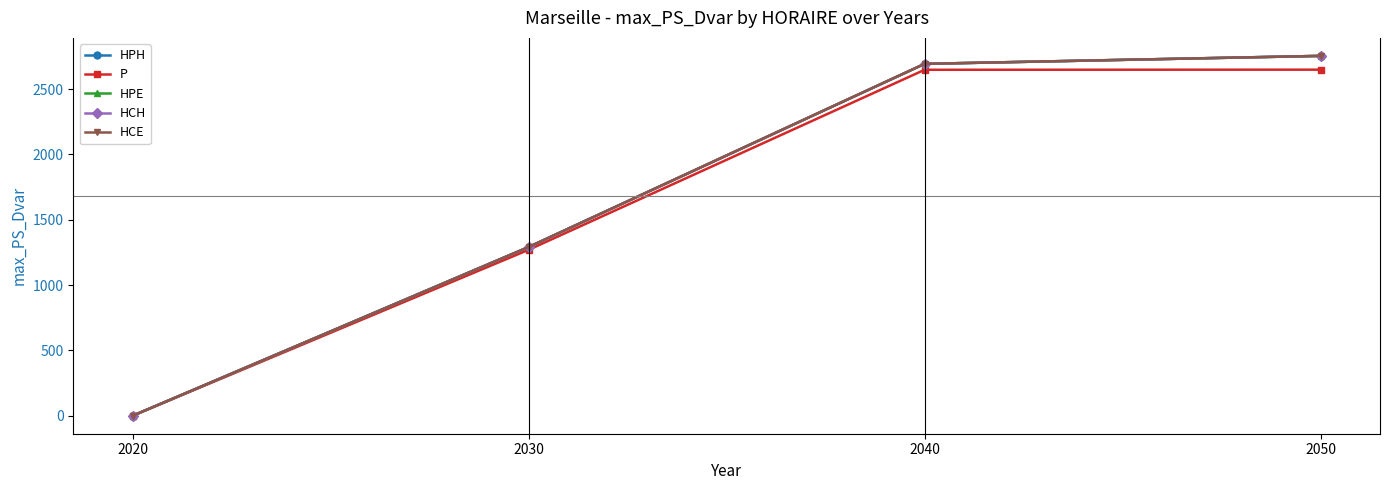

What is the difference between the highest and lowest values at 2040?

45.4